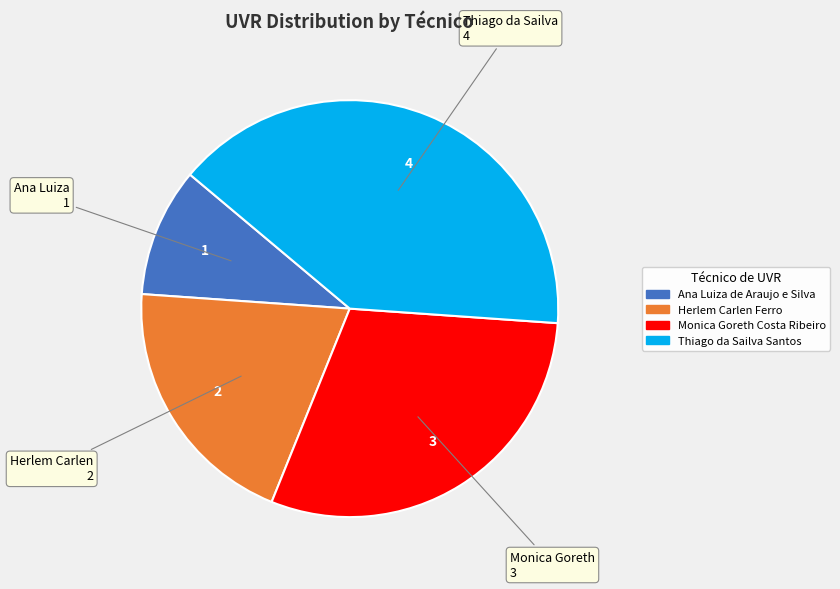

Is the sum of Monica Goreth Costa Ribeiro and Ana Luiza de Araujo e Silva greater than half?

No